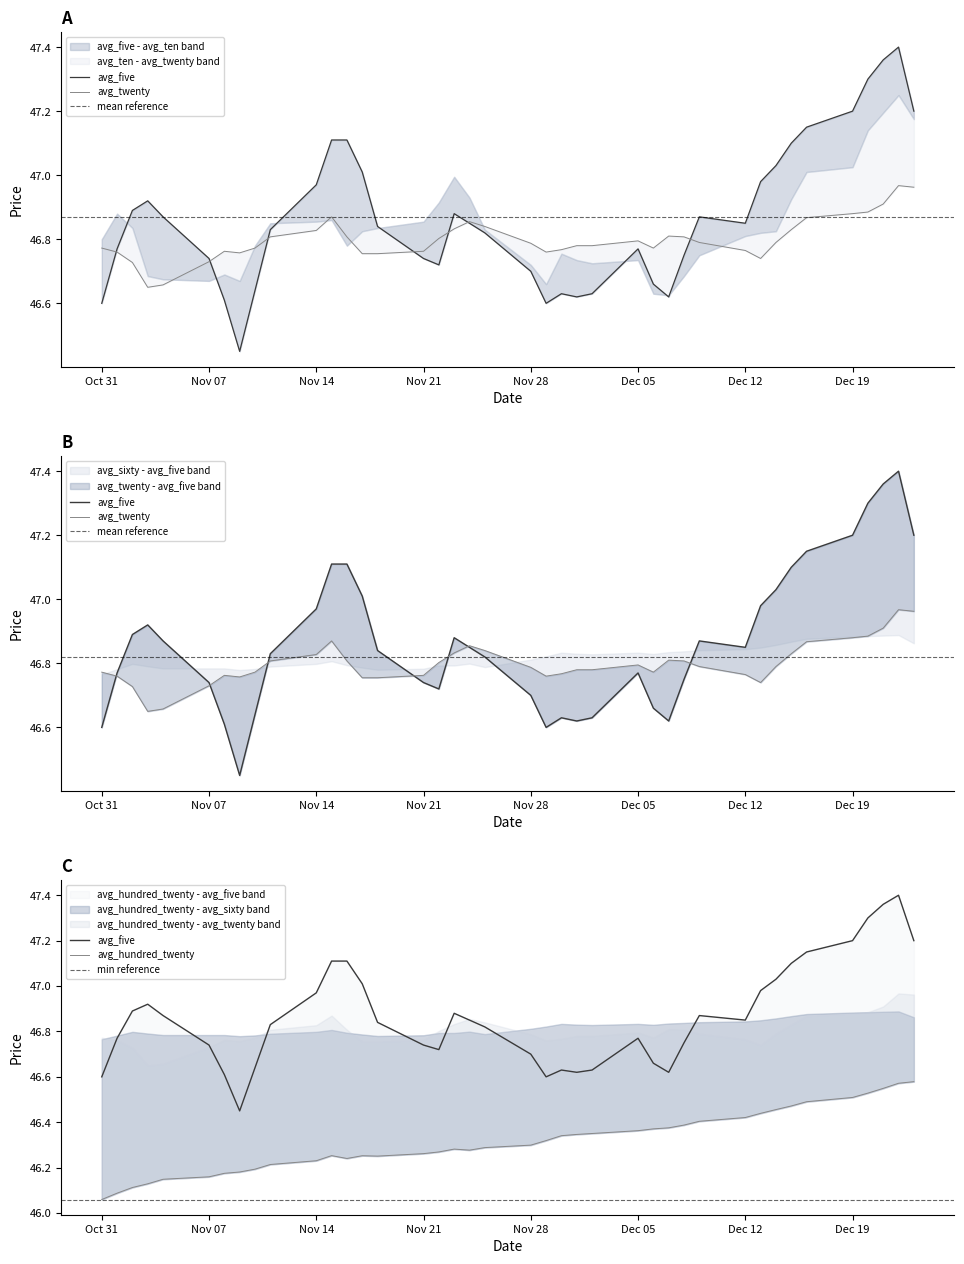

What is the total value across all series at 2016/11/23?

233.8